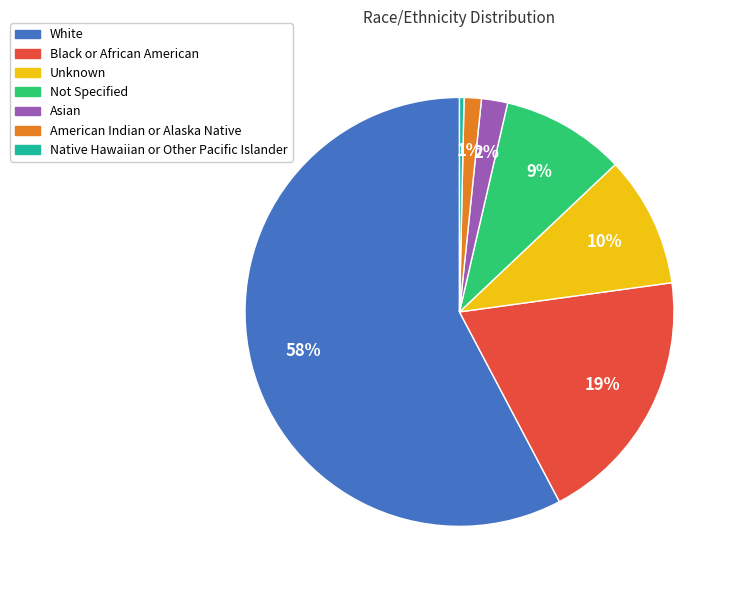

To the nearest percent, what is the average slice percentage?

14%